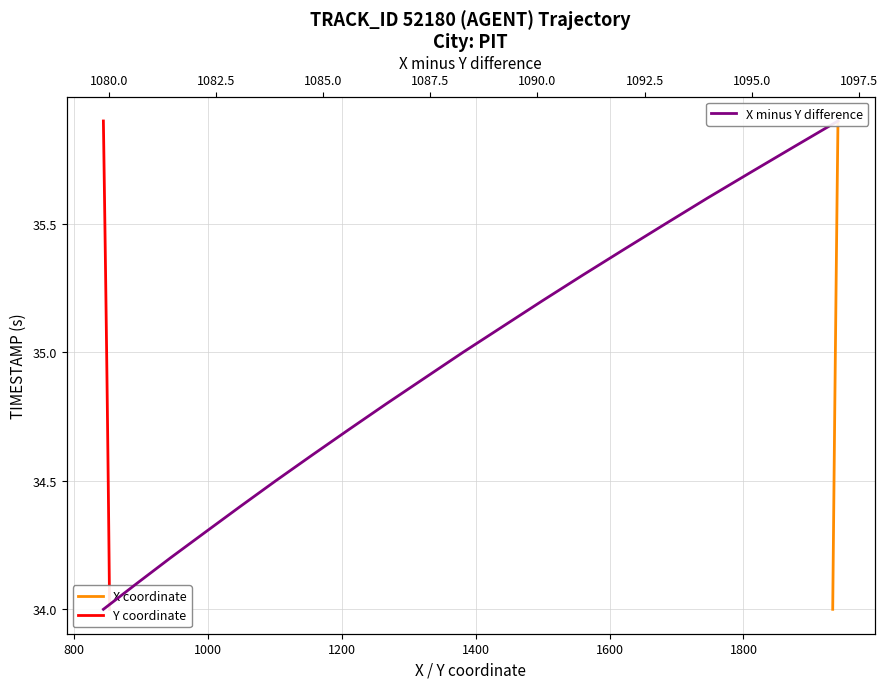

Which series has the widest spread of values?

X coordinate